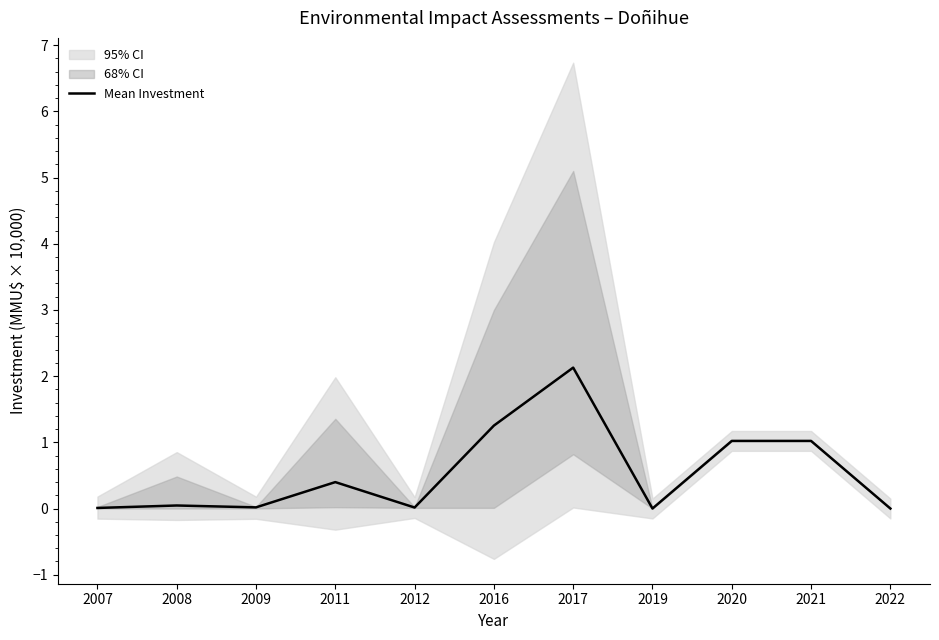

How many points are higher than both their immediate neighbors (excluding endpoints)?

3